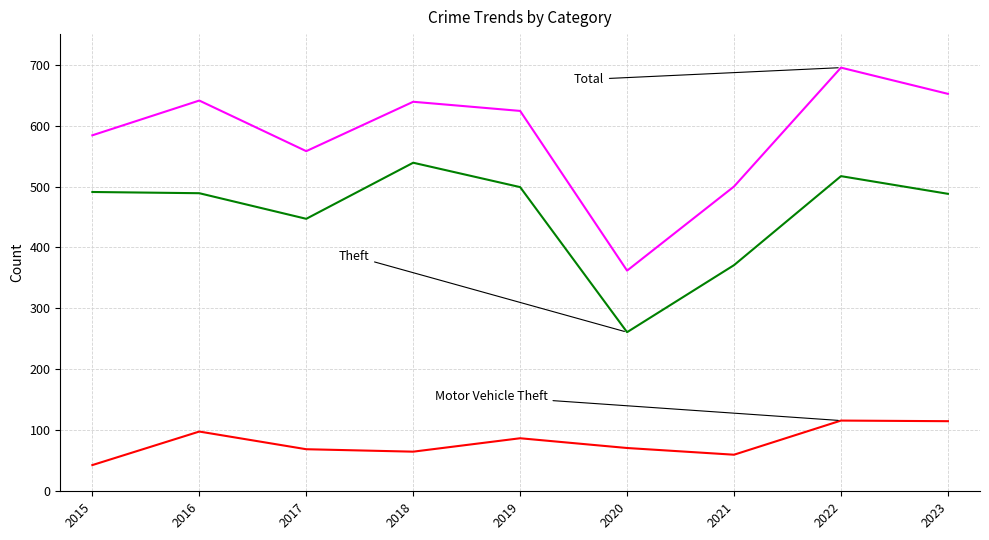

What is the total value across all series at 2015?

1118